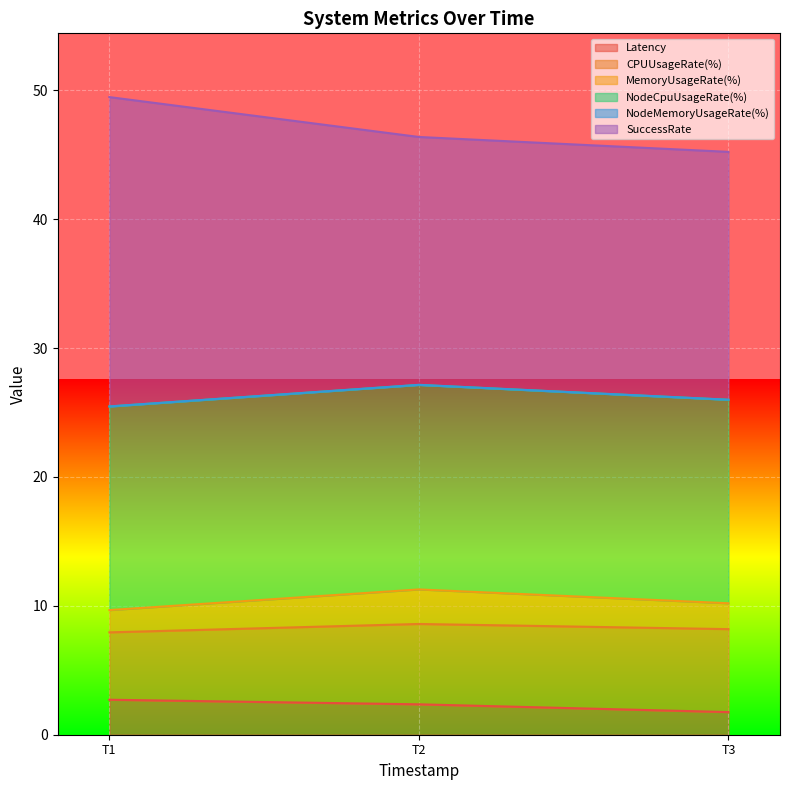

What is the maximum value for Latency?

2.7